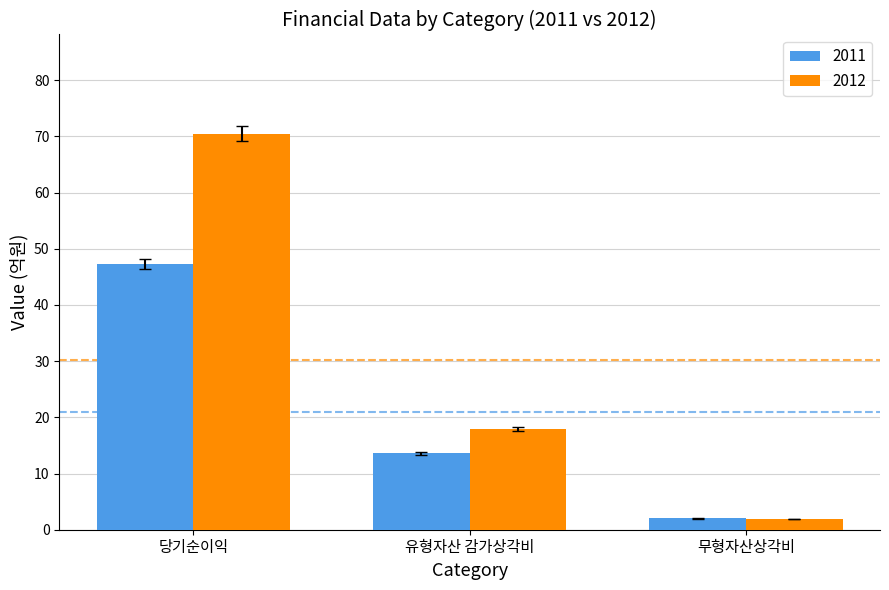

What is the difference between the 2011 values at 무형자산상각비 and 당기순이익?

45.3